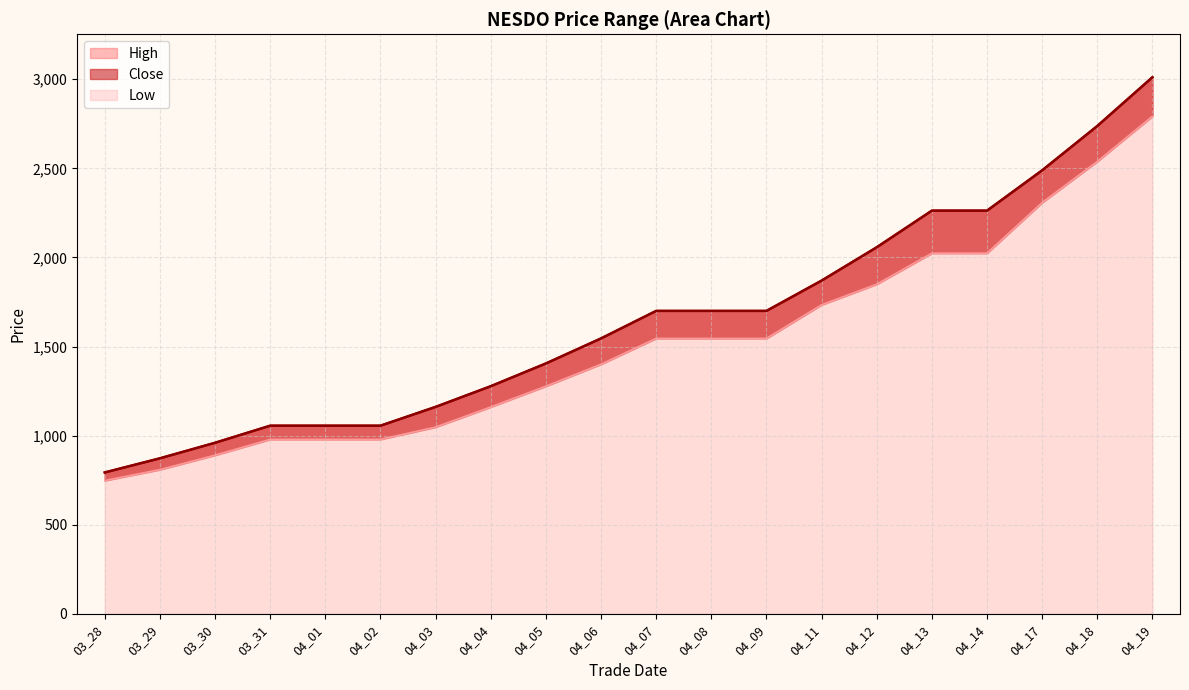

How many lines are shown in the chart?

3